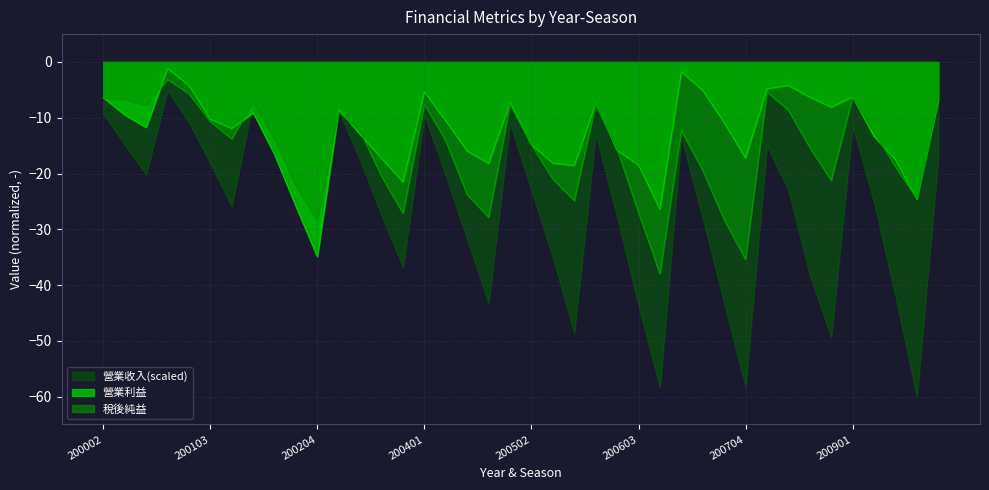

List the series in order of their peak value, lowest first.

營業收入(scaled), 稅後純益, 營業利益